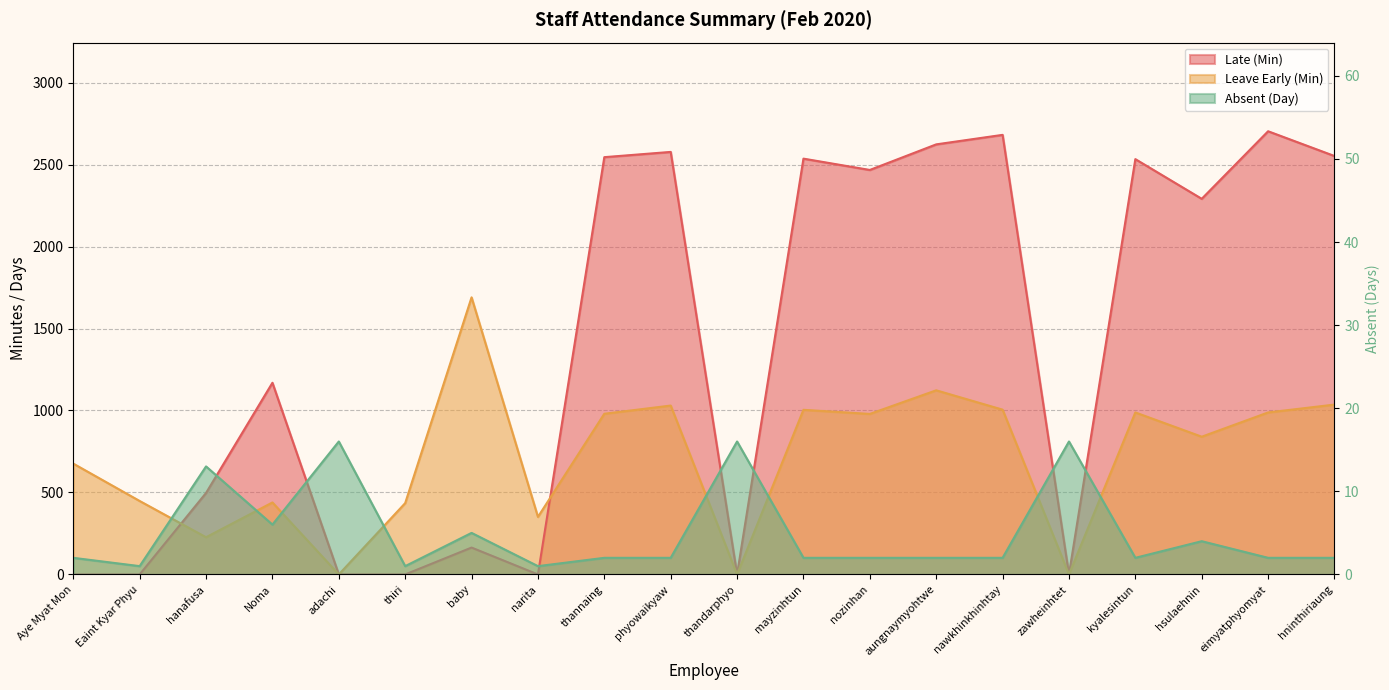

What is the value of the Late (Min) point at the 15th from the left?

2681